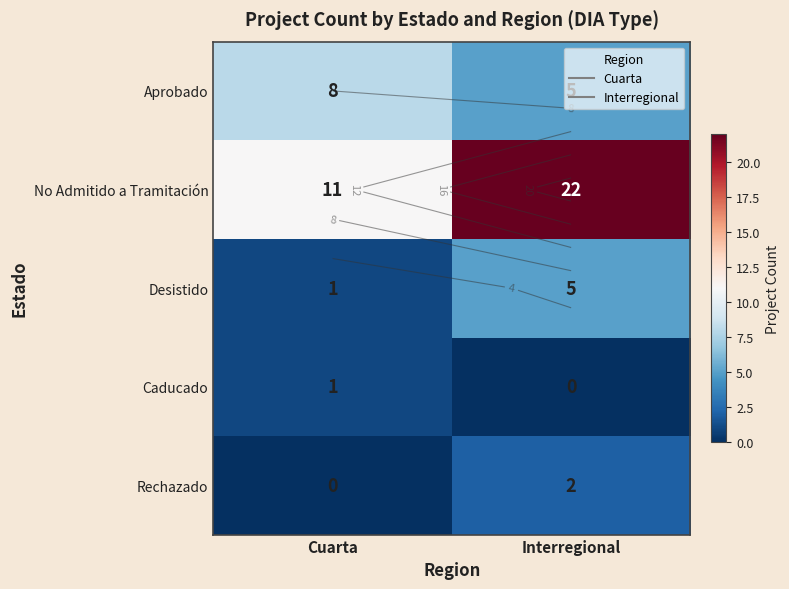

The value of Rechazado at Interregional is 3. True or false?

False